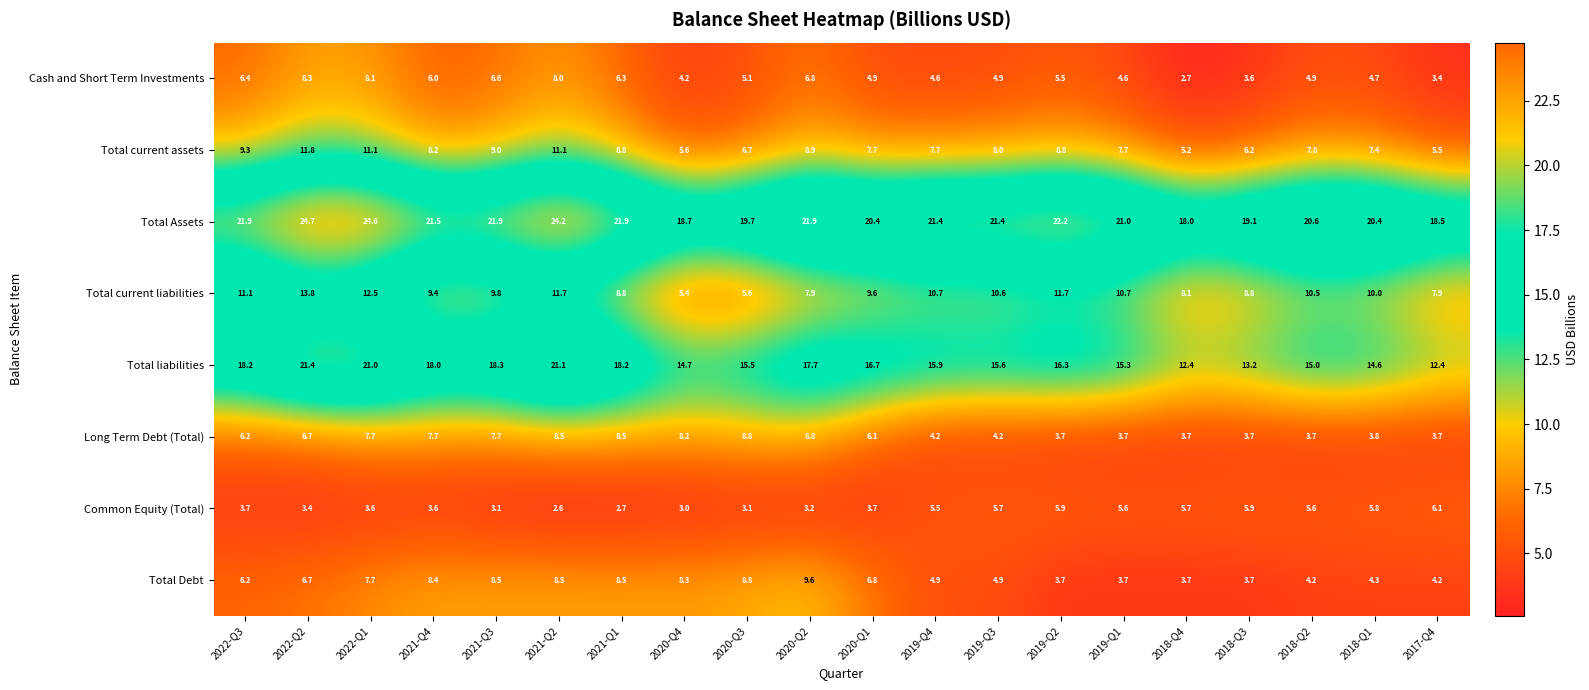

What is the sum of all Cash and Short Term Investments values?

109.6